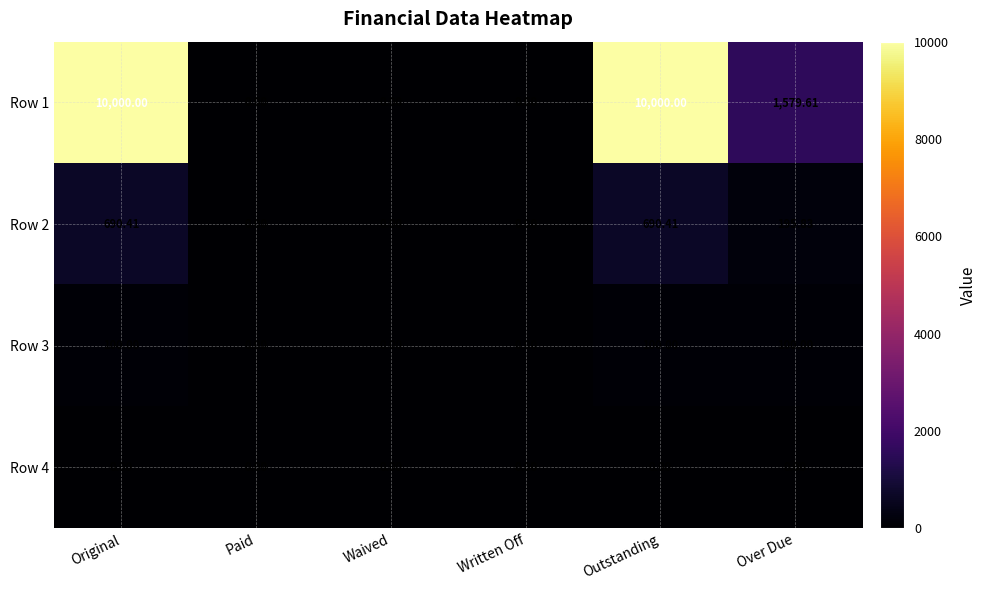

At which label is Row 1 closest to 5000?

Over Due